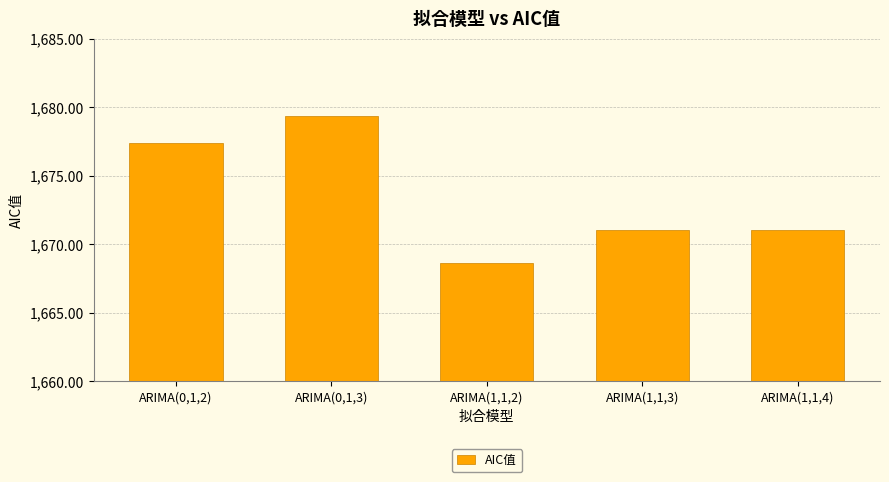

What is the greatest value displayed?

1679.3